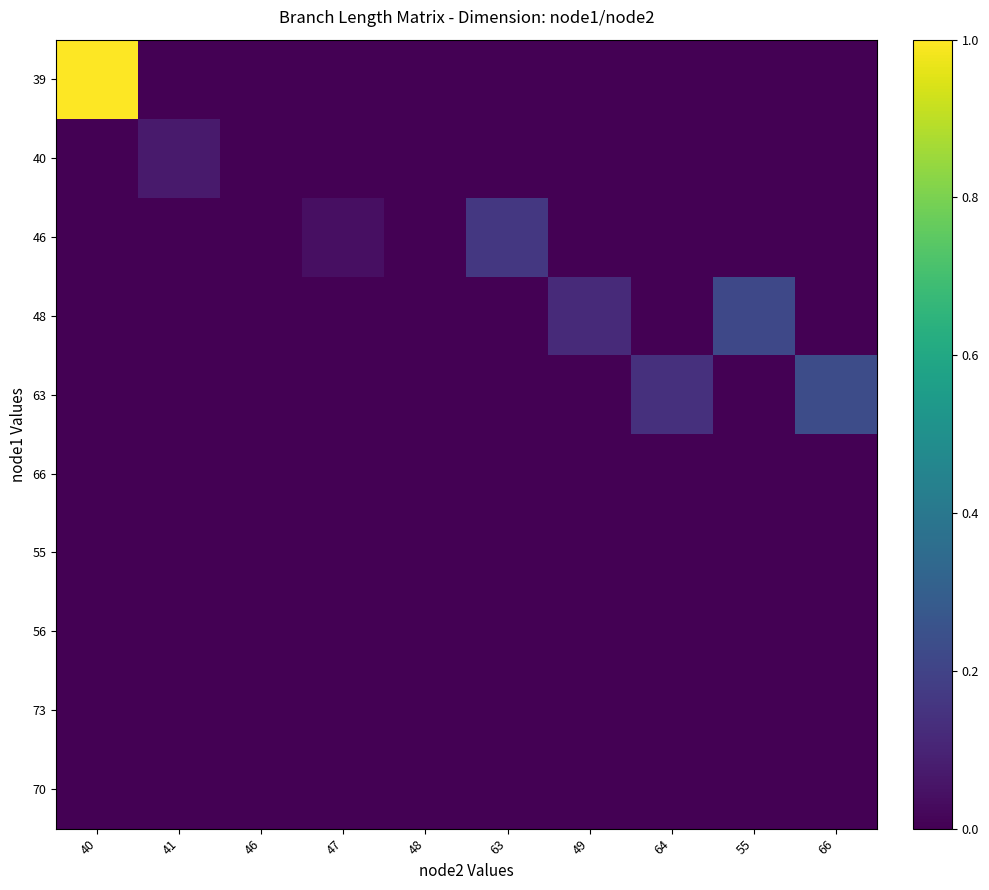

Reading right to left, transcribe all the data shown in this chart.

39: 66=0.0	55=0.0	64=0.0	49=0.0	63=0.0	48=0.0	47=0.0	46=0.0	41=0.0	40=1.0
40: 66=0.0	55=0.0	64=0.0	49=0.0	63=0.0	48=0.0	47=0.0	46=0.0	41=0.1	40=0.0
46: 66=0.0	55=0.0	64=0.0	49=0.0	63=0.2	48=0.0	47=0.0	46=0.0	41=0.0	40=0.0
48: 66=0.0	55=0.2	64=0.0	49=0.1	63=0.0	48=0.0	47=0.0	46=0.0	41=0.0	40=0.0
63: 66=0.2	55=0.0	64=0.1	49=0.0	63=0.0	48=0.0	47=0.0	46=0.0	41=0.0	40=0.0
66: 66=0.0	55=0.0	64=0.0	49=0.0	63=0.0	48=0.0	47=0.0	46=0.0	41=0.0	40=0.0
55: 66=0.0	55=0.0	64=0.0	49=0.0	63=0.0	48=0.0	47=0.0	46=0.0	41=0.0	40=0.0
56: 66=0.0	55=0.0	64=0.0	49=0.0	63=0.0	48=0.0	47=0.0	46=0.0	41=0.0	40=0.0
73: 66=0.0	55=0.0	64=0.0	49=0.0	63=0.0	48=0.0	47=0.0	46=0.0	41=0.0	40=0.0
70: 66=0.0	55=0.0	64=0.0	49=0.0	63=0.0	48=0.0	47=0.0	46=0.0	41=0.0	40=0.0